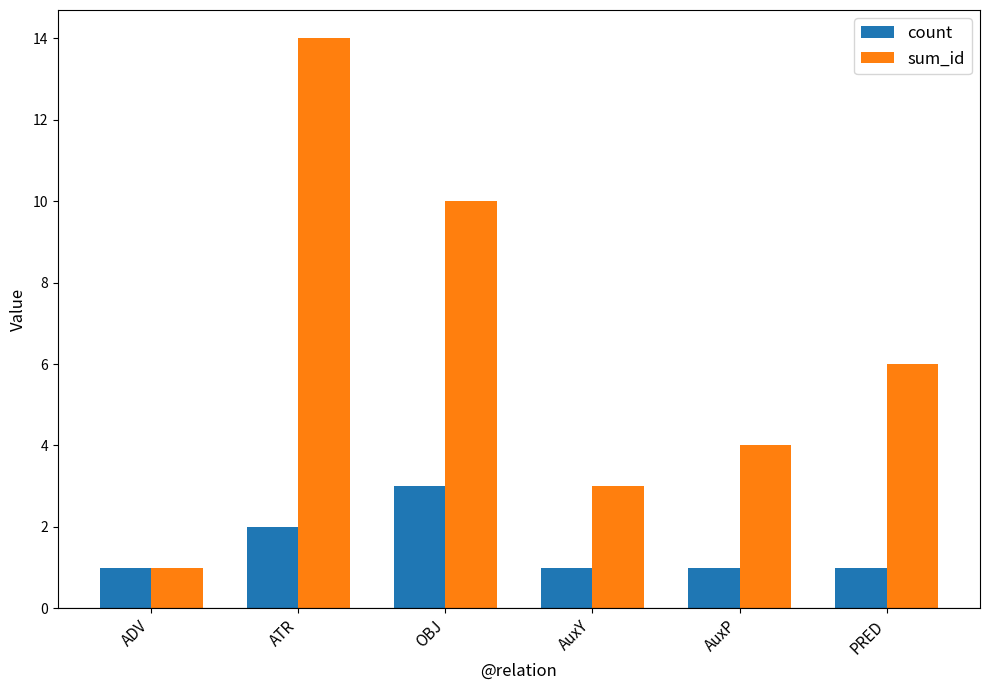

Which series changed the most between ADV and OBJ?

sum_id